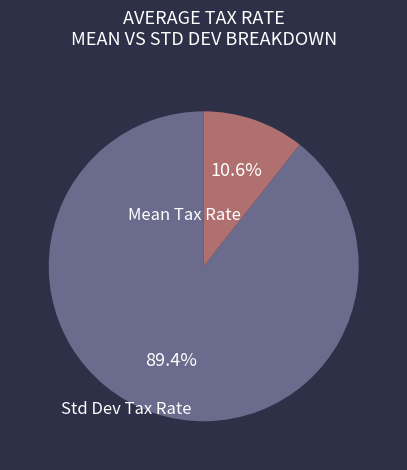

Is there a majority slice in this chart?

Yes